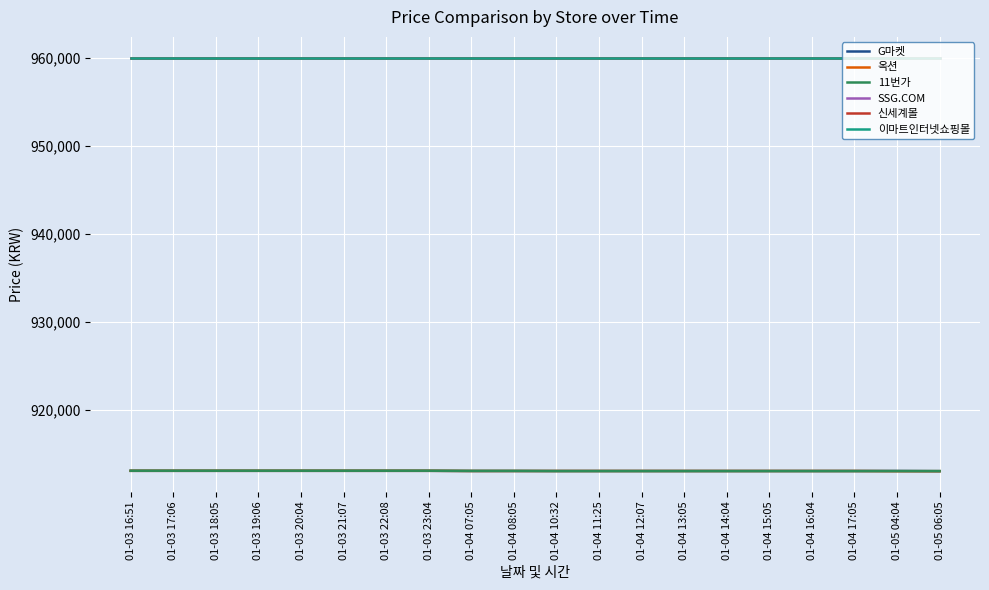

True or false: SSG.COM and 이마트인터넷쇼핑몰 intersect in this chart.

False